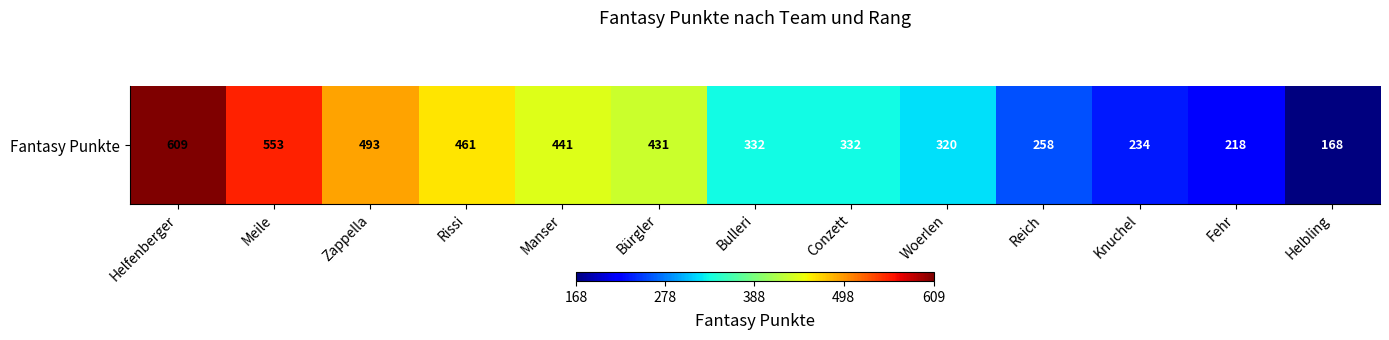

Rank the categories by value from highest to lowest.

Helfenberger, Meile, Zappella, Rissi, Manser, Bürgler, Bulleri, Conzett, Woerlen, Reich, Knuchel, Fehr, Helbling